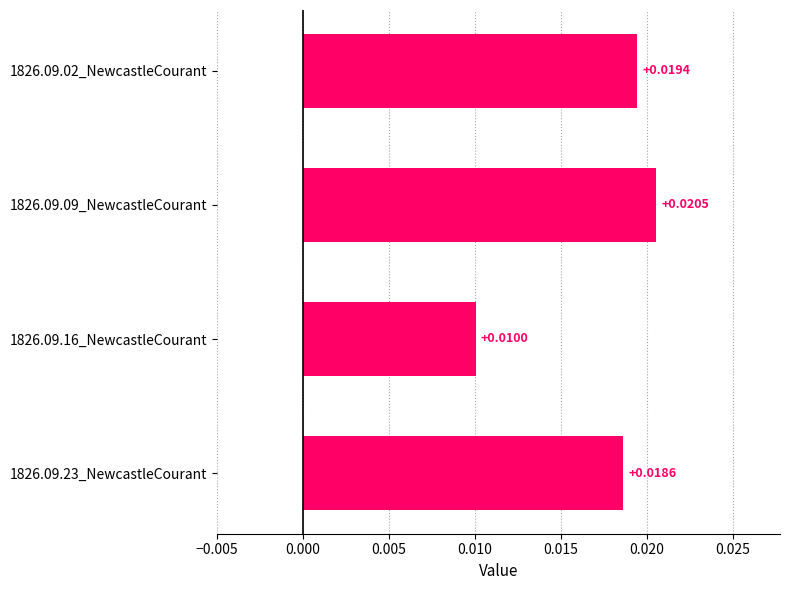

List the labels in order of value, smallest first.

1826.09.16_NewcastleCourant, 1826.09.23_NewcastleCourant, 1826.09.02_NewcastleCourant, 1826.09.09_NewcastleCourant